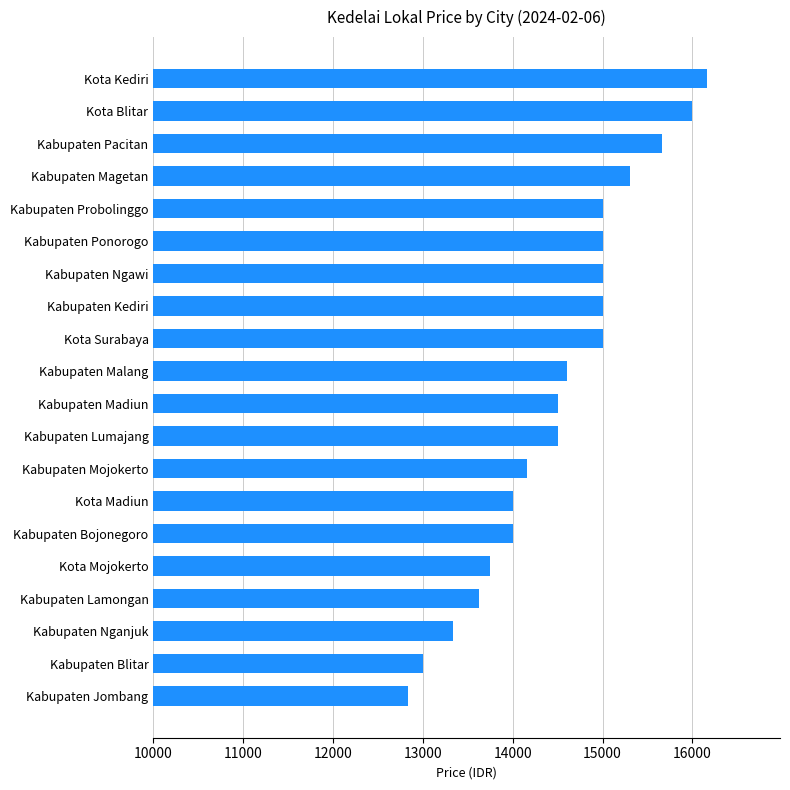

Approximately how many times larger is the value at Kabupaten Pacitan compared to Kabupaten Madiun?

1.1